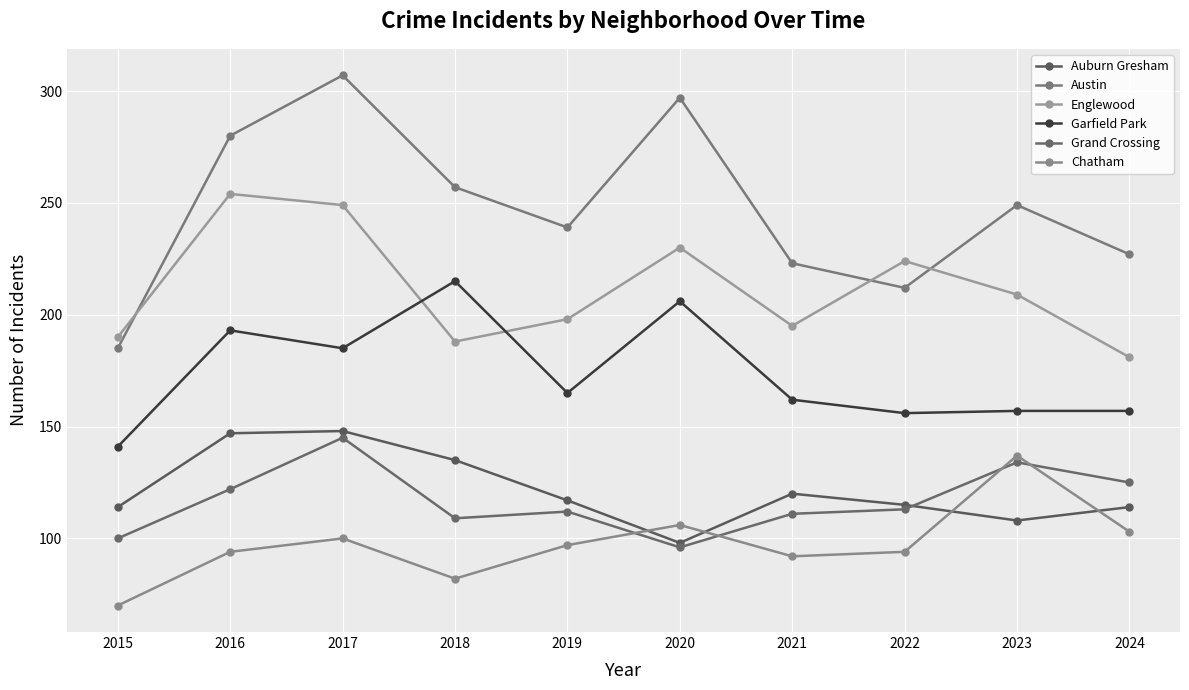

At which category is the sum across all series the highest?

2017